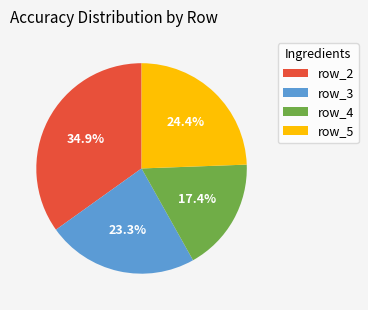

Rank the categories by value from highest to lowest.

row_2, row_5, row_3, row_4